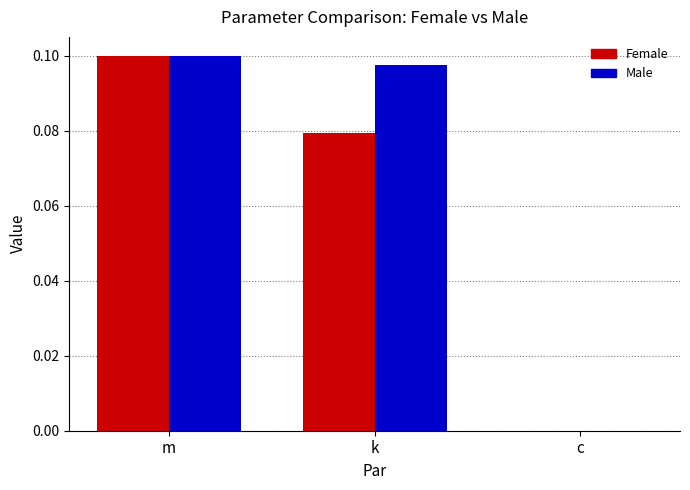

True or false: Female has a value of 0.0 at k.

False